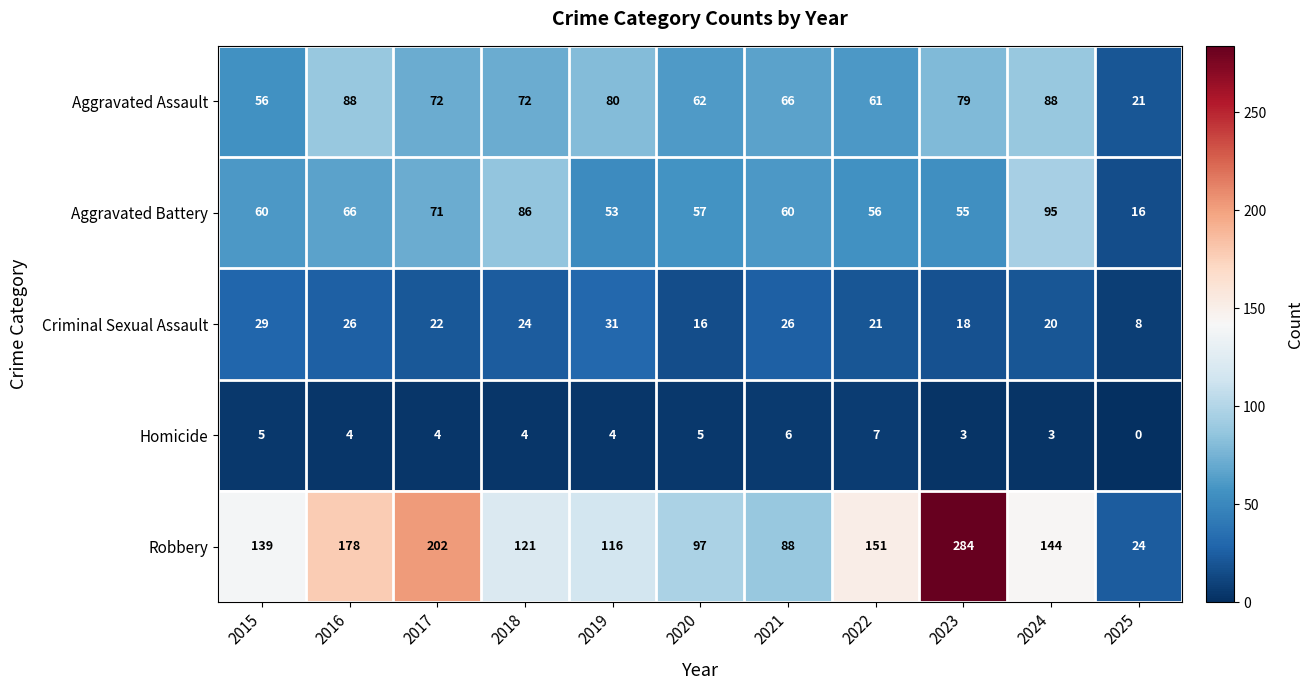

At which category does the chart reach its peak across all series?

2023